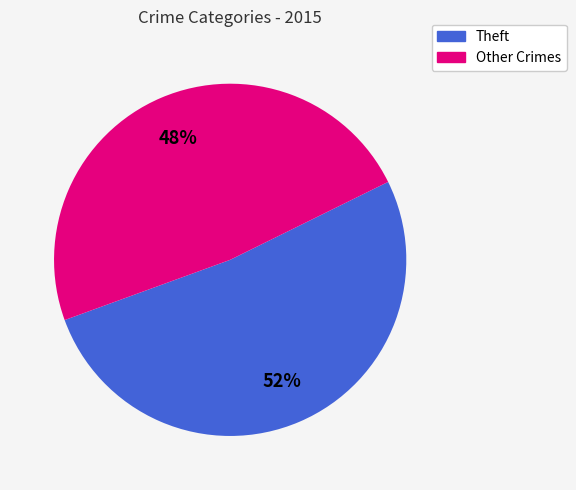

To the nearest percent, what is the average slice percentage?

50%